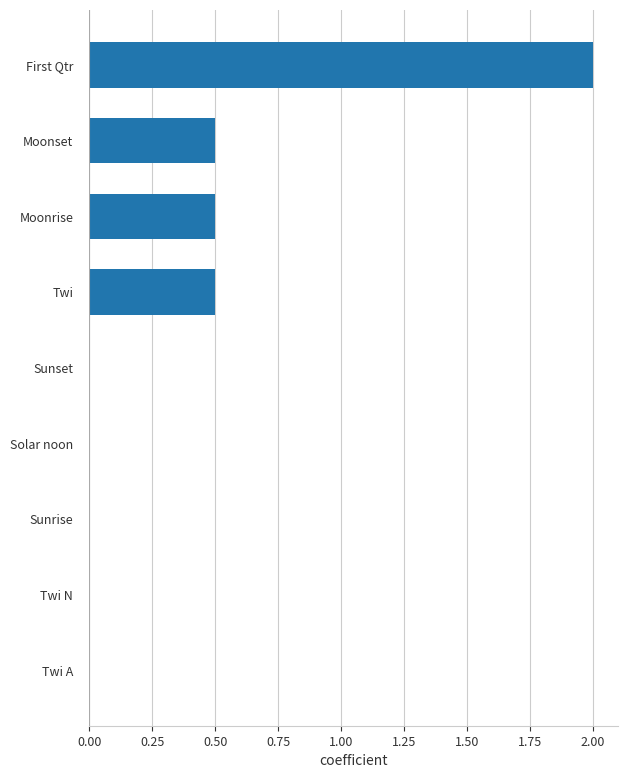

Reading top to bottom, transcribe all the data shown in this chart.

First Qtr=2.0	Moonset=0.5	Moonrise=0.5	Twi=0.5	Sunset=0.0	Solar noon=0.0	Sunrise=0.0	Twi N=0.0	Twi A=0.0